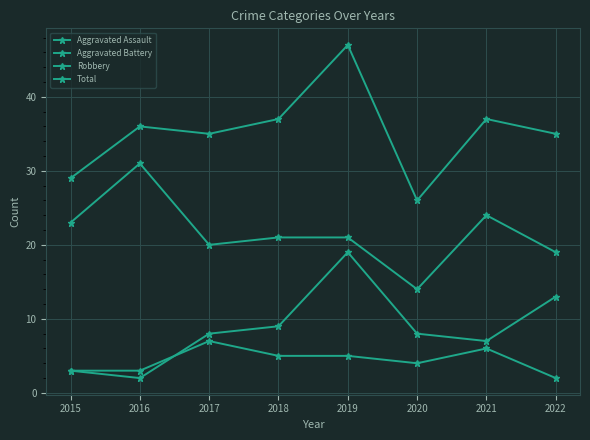

What is the minimum value for Total?

26